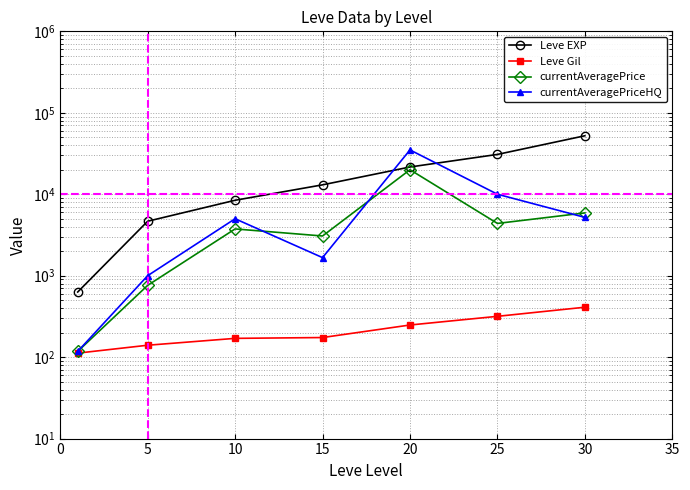

What is the value of the Leve EXP point at the 2nd from the left?

4660.0